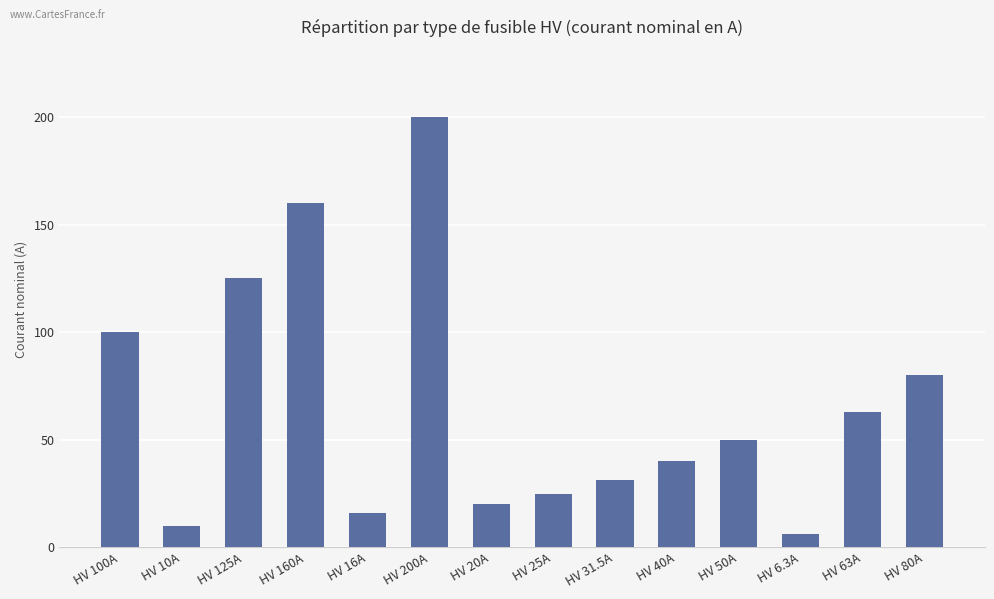

Reading left to right, what are all the values shown in this chart?

HV 100A=100.0	HV 10A=10.0	HV 125A=125.0	HV 160A=160.0	HV 16A=16.0	HV 200A=200.0	HV 20A=20.0	HV 25A=25.0	HV 31.5A=31.5	HV 40A=40.0	HV 50A=50.0	HV 6.3A=6.3	HV 63A=63.0	HV 80A=80.0